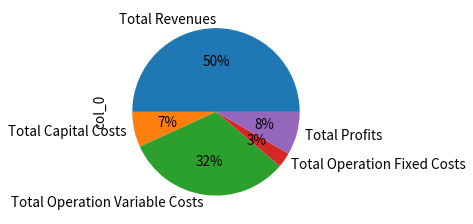

Do Total Operation Variable Costs and Total Profits together represent more than half of the pie?

No